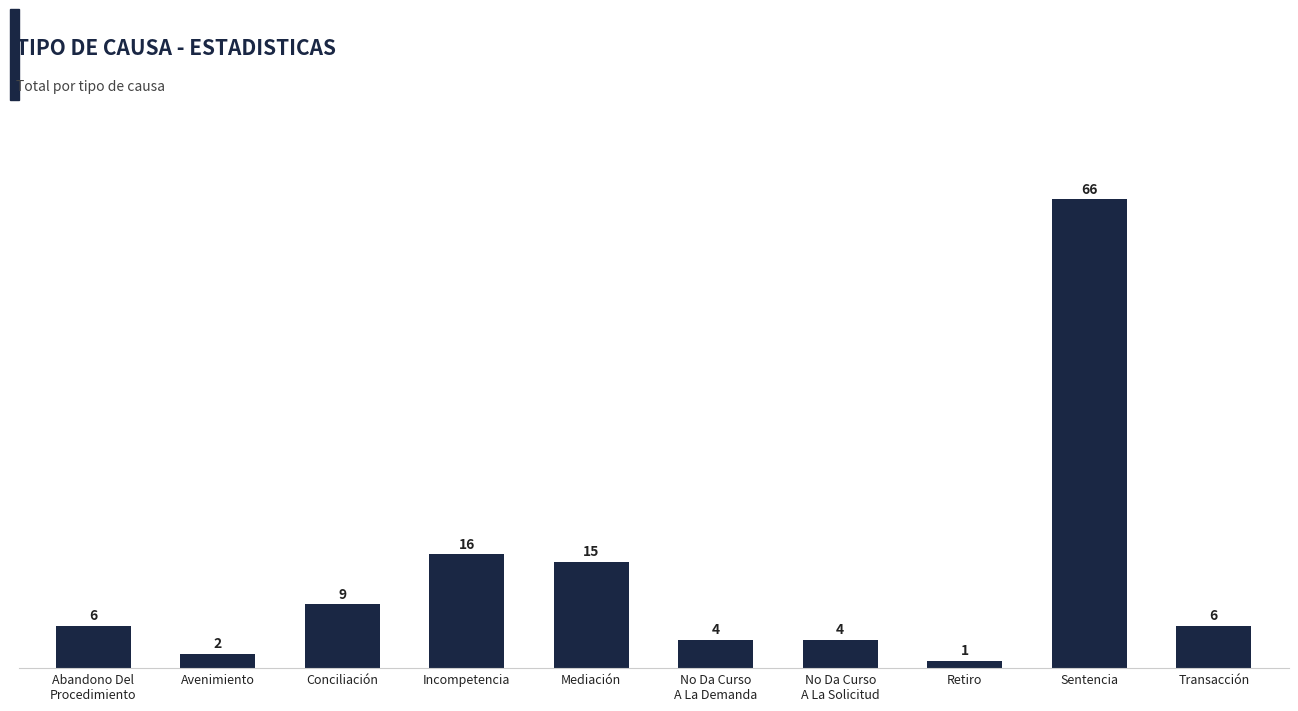

True or false: the data shows 4 at Mediación.

False